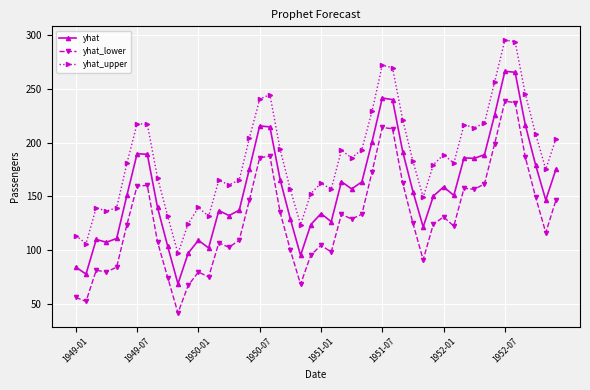

In yhat, how many points are higher than both neighbors (excluding endpoints)?

11